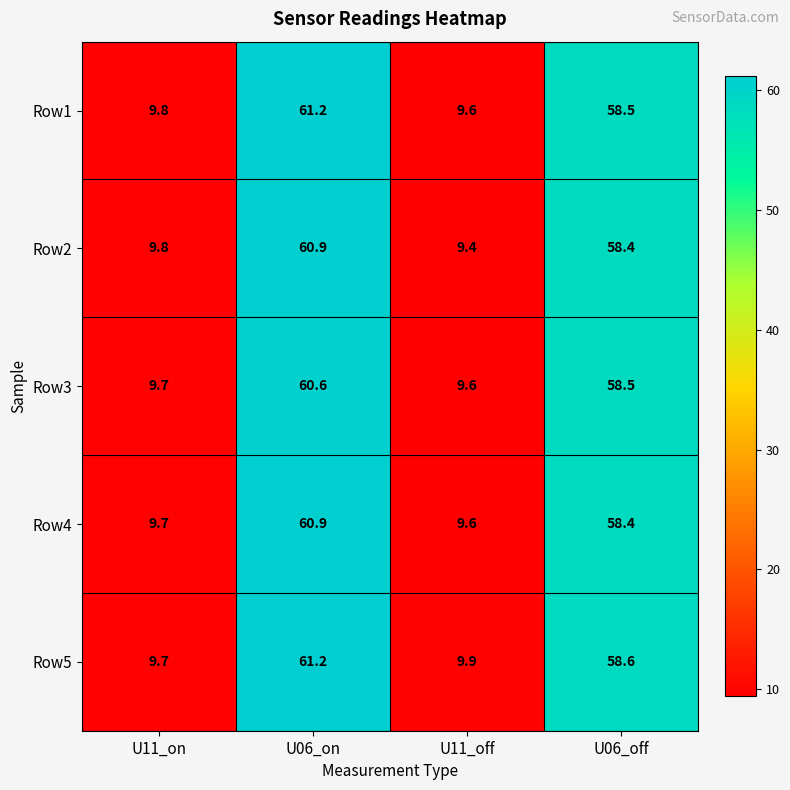

At which category is the sum across all series the highest?

U06_on